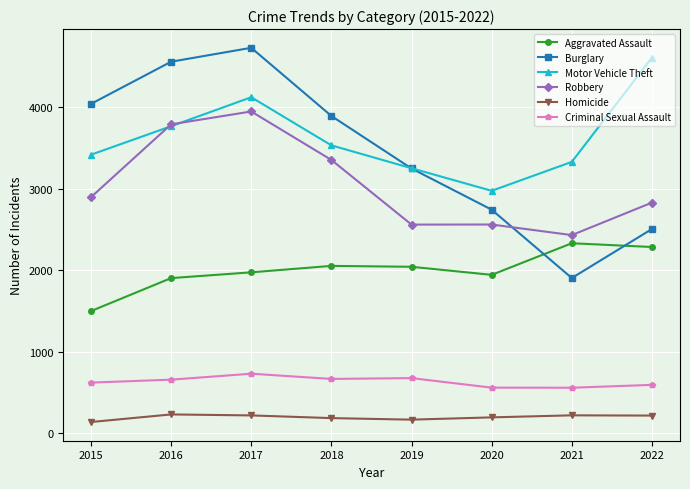

Does the chart display data point markers on the line(s)?

Yes